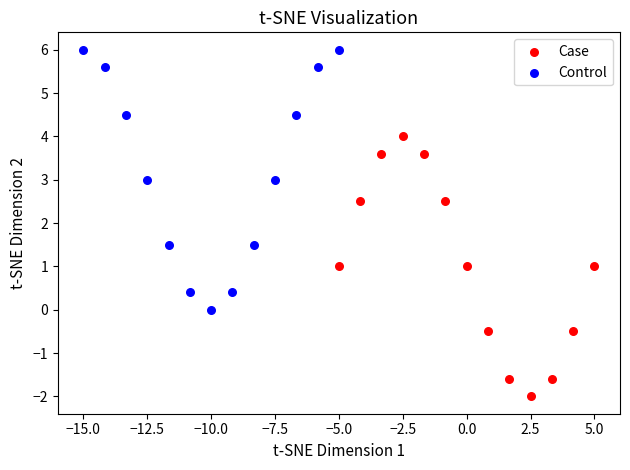

What are all the series names shown in the legend?

Case, Control